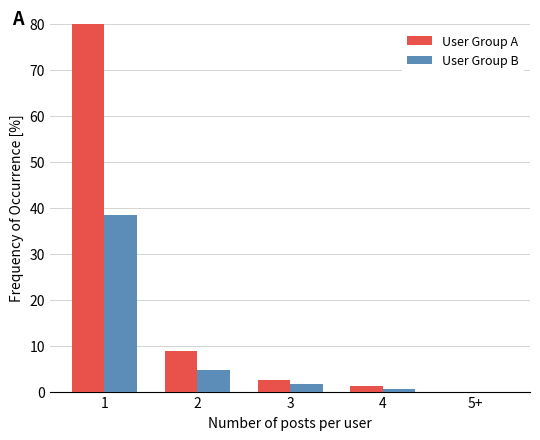

What is the label of the 1st bar from the left?

1